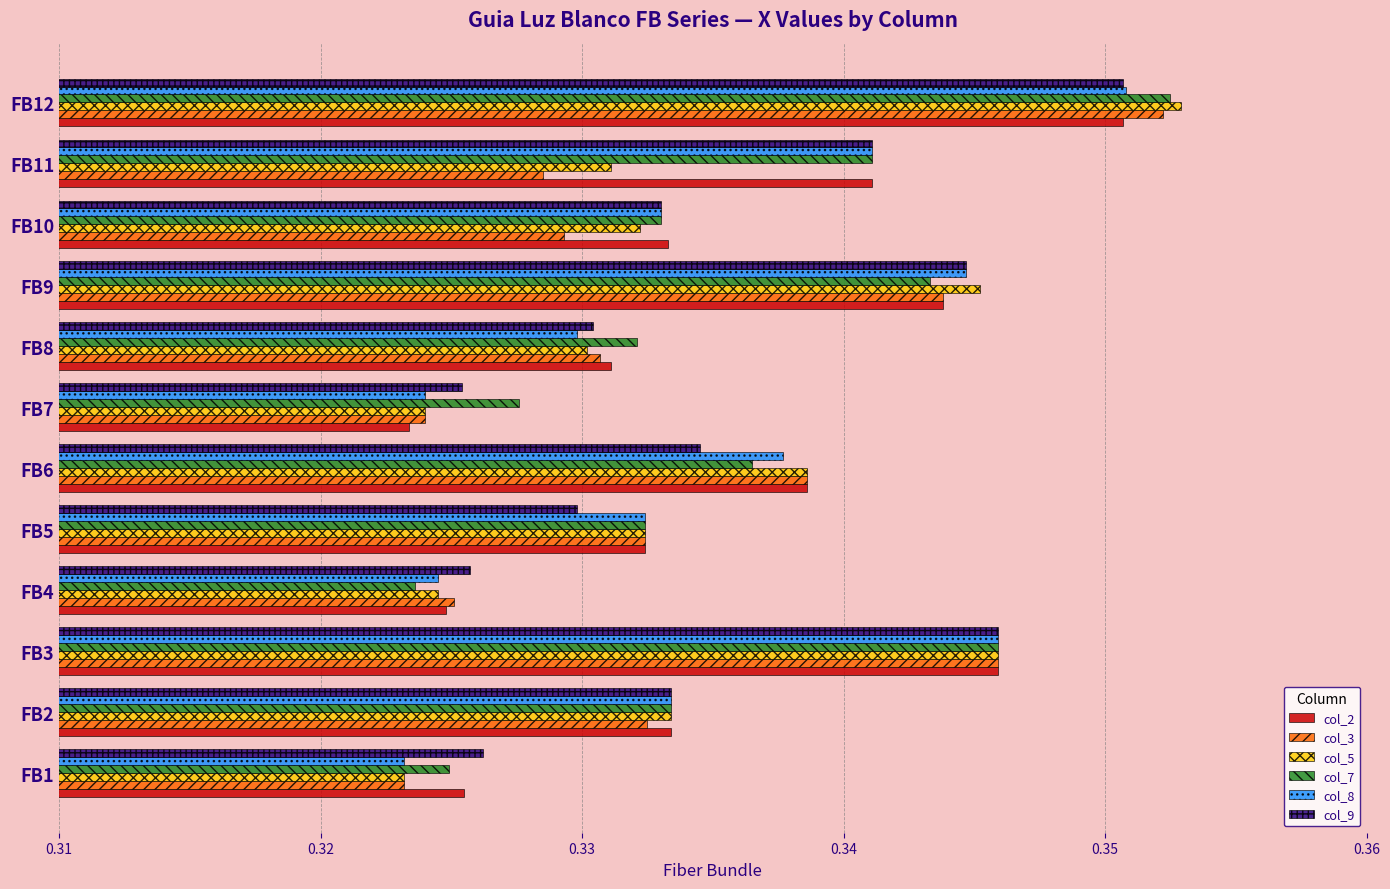

At how many categories does at least one series exceed 0?

12